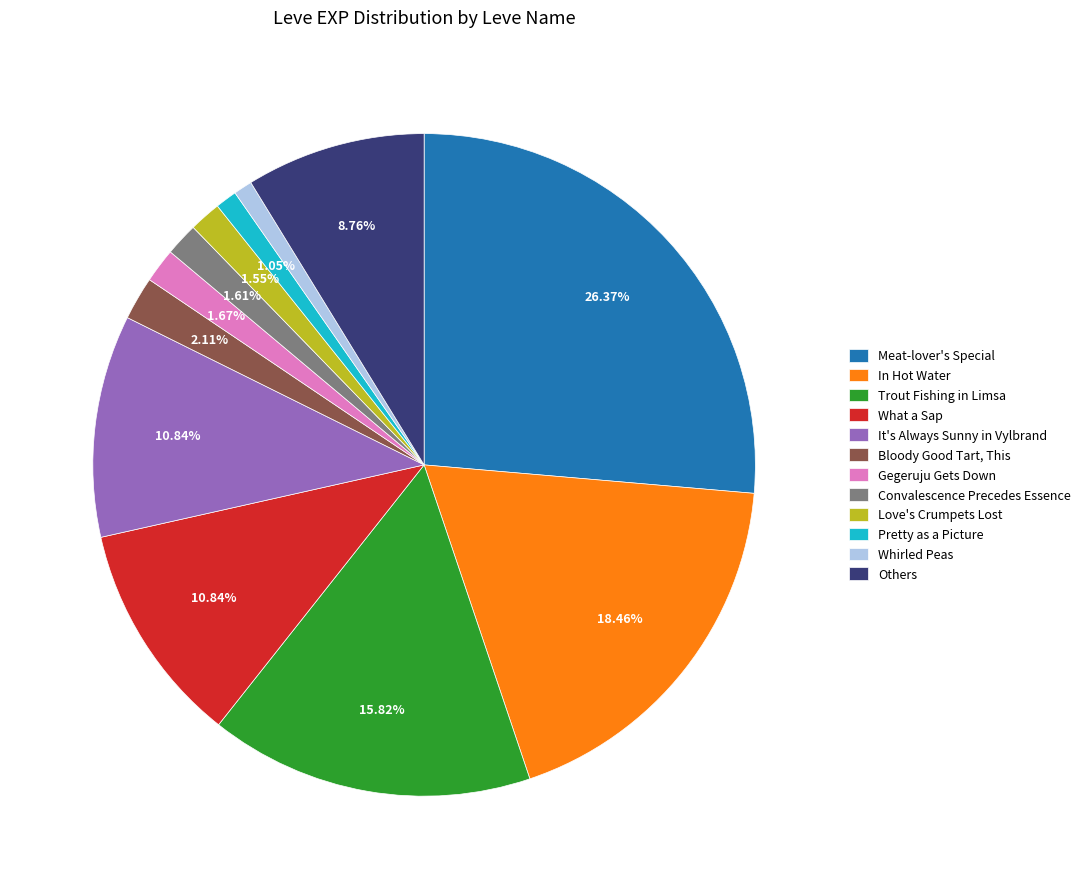

Which has a higher value, Bloody Good Tart, This or Meat-lover's Special?

Meat-lover's Special